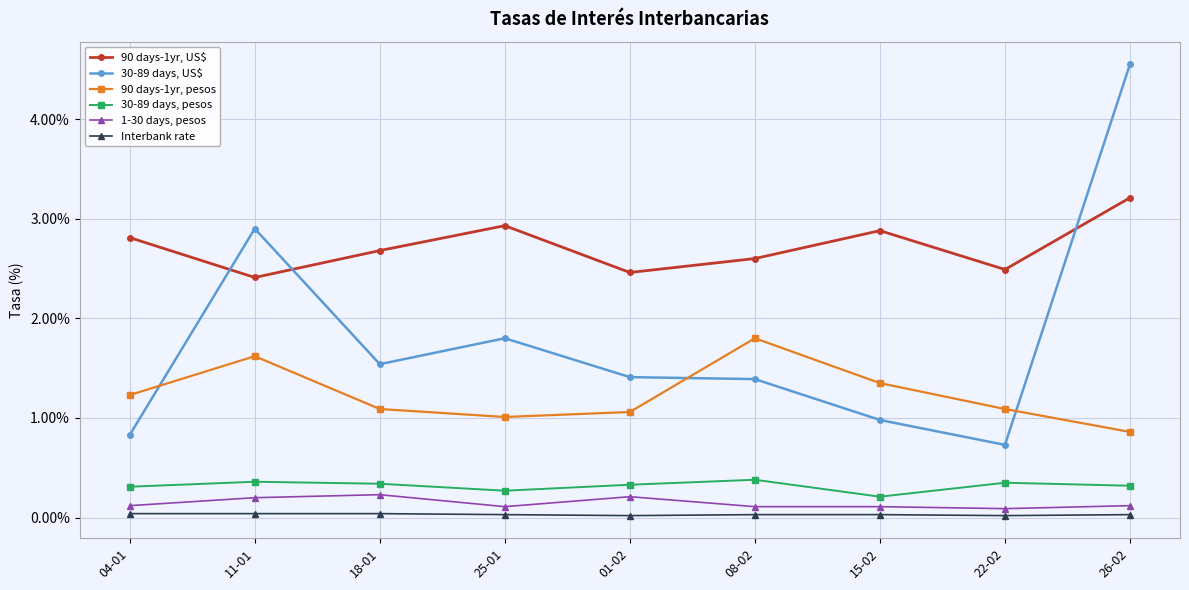

Which series has the widest spread of values?

30-89 days, US$